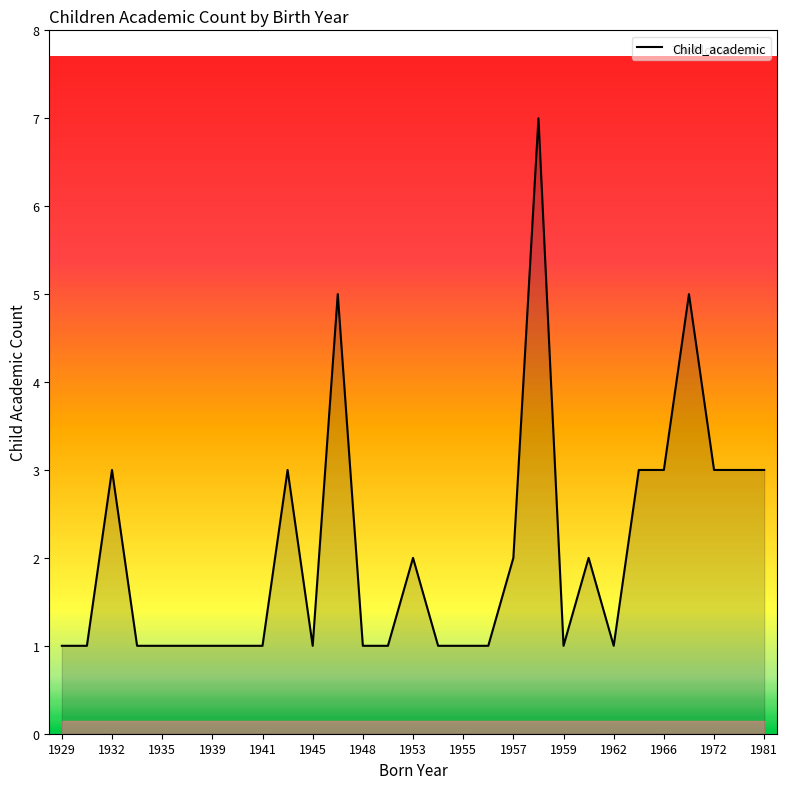

What is the maximum value shown in the chart?

7